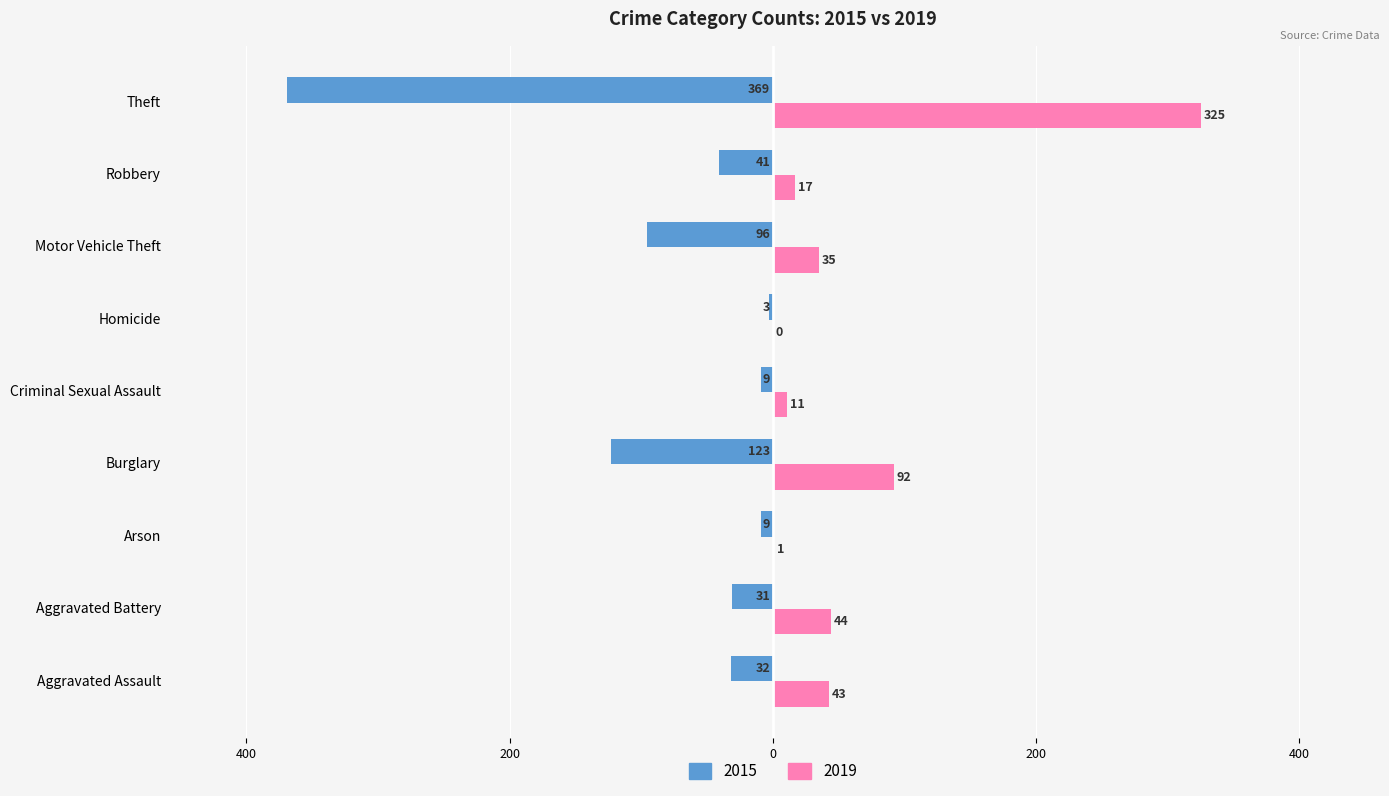

Rank the categories by 2019 value from highest to lowest.

Theft, Burglary, Aggravated Battery, Aggravated Assault, Motor Vehicle Theft, Robbery, Criminal Sexual Assault, Arson, Homicide